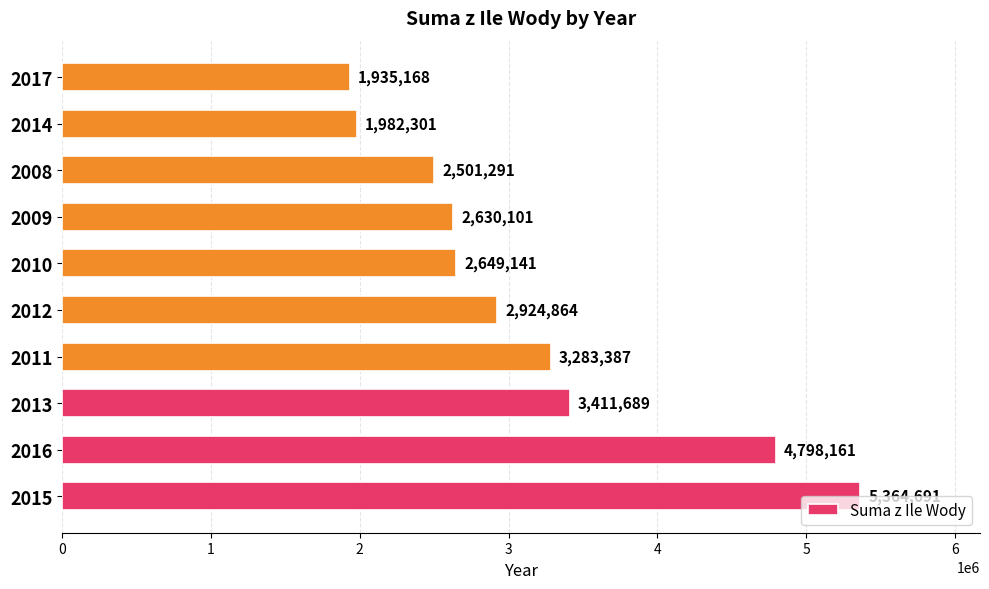

What is the sum of the values at 2010 and 2008?

5150432